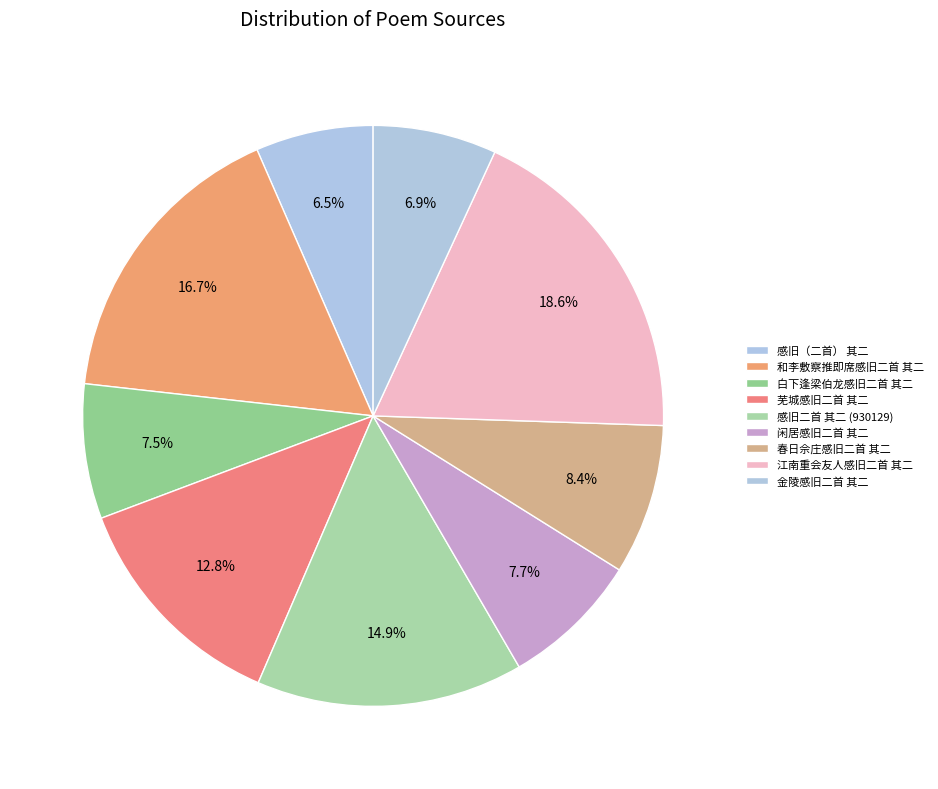

Count the number of slices in the pie.

9